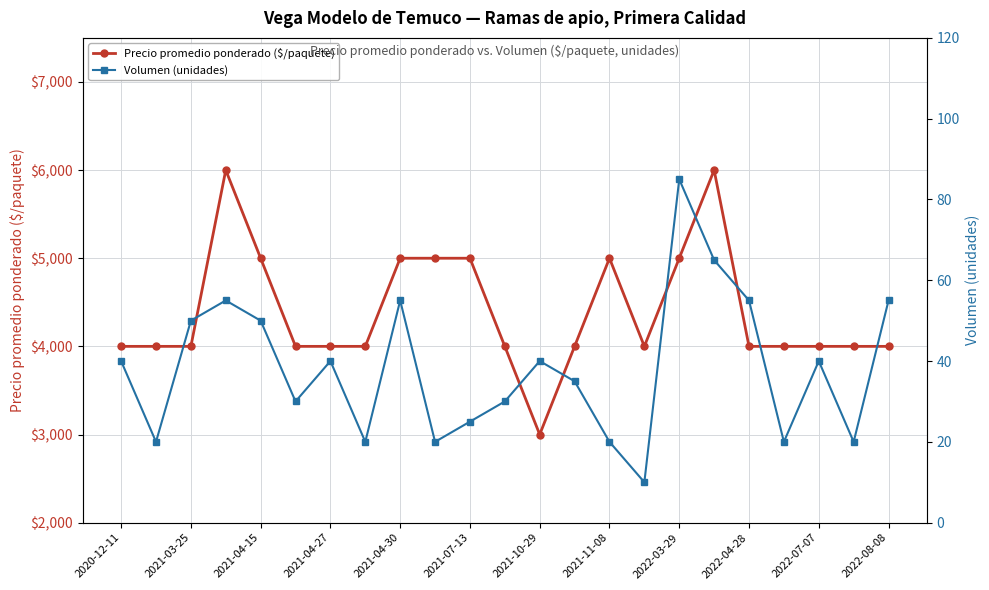

What is the sum of all Volumen (unidades) values?

880